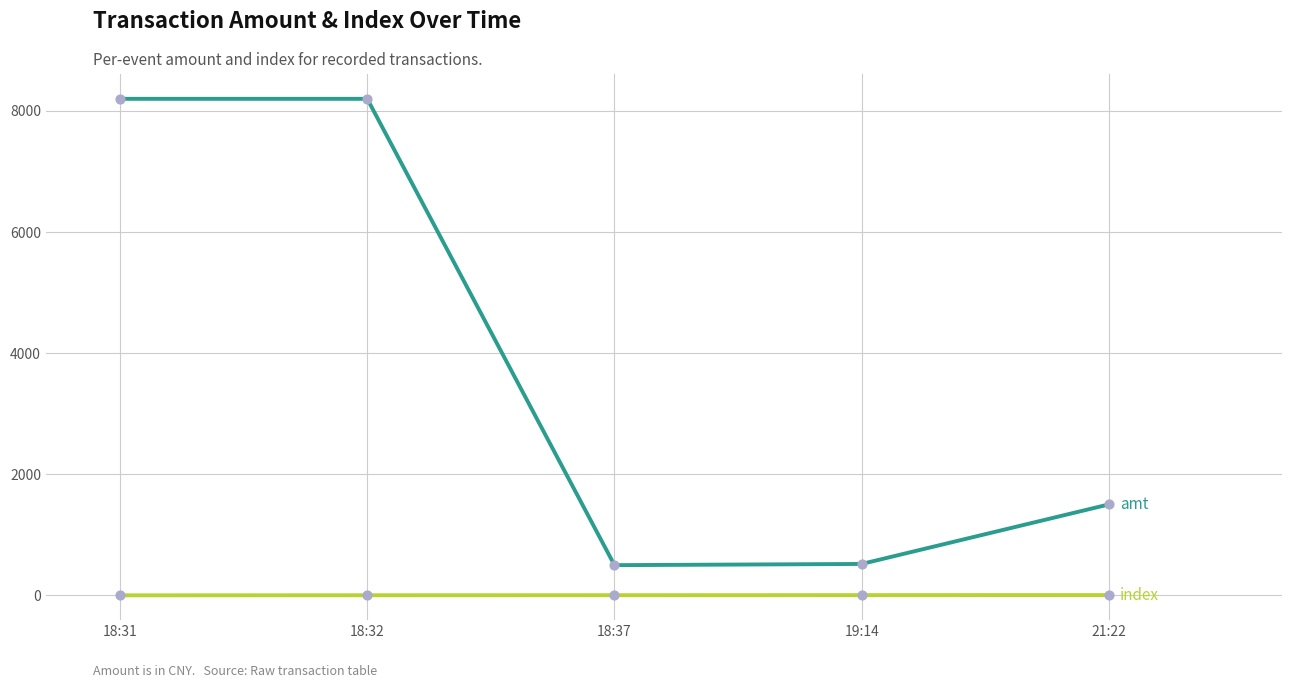

What is the maximum value shown in the chart?

8200.0